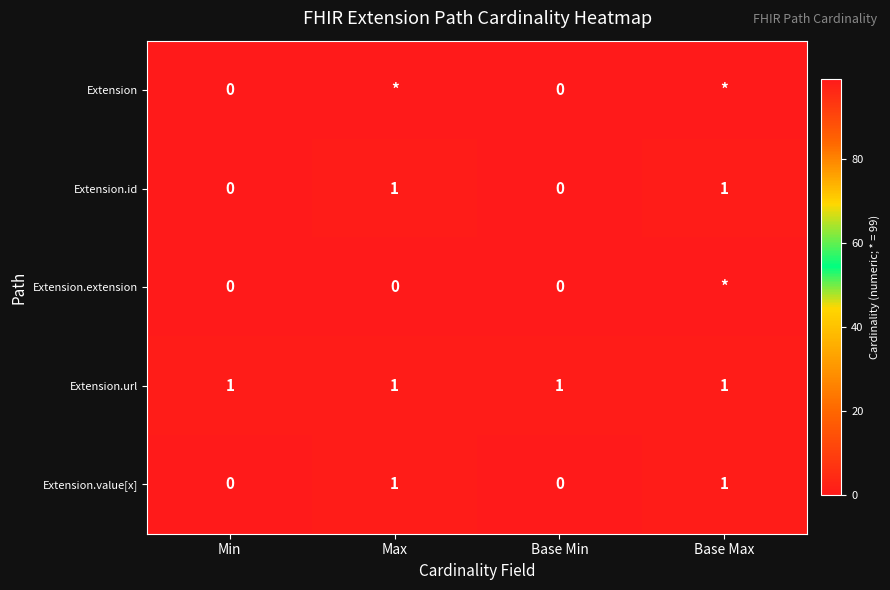

How many Extension.value[x] values are between 0 and 1?

4